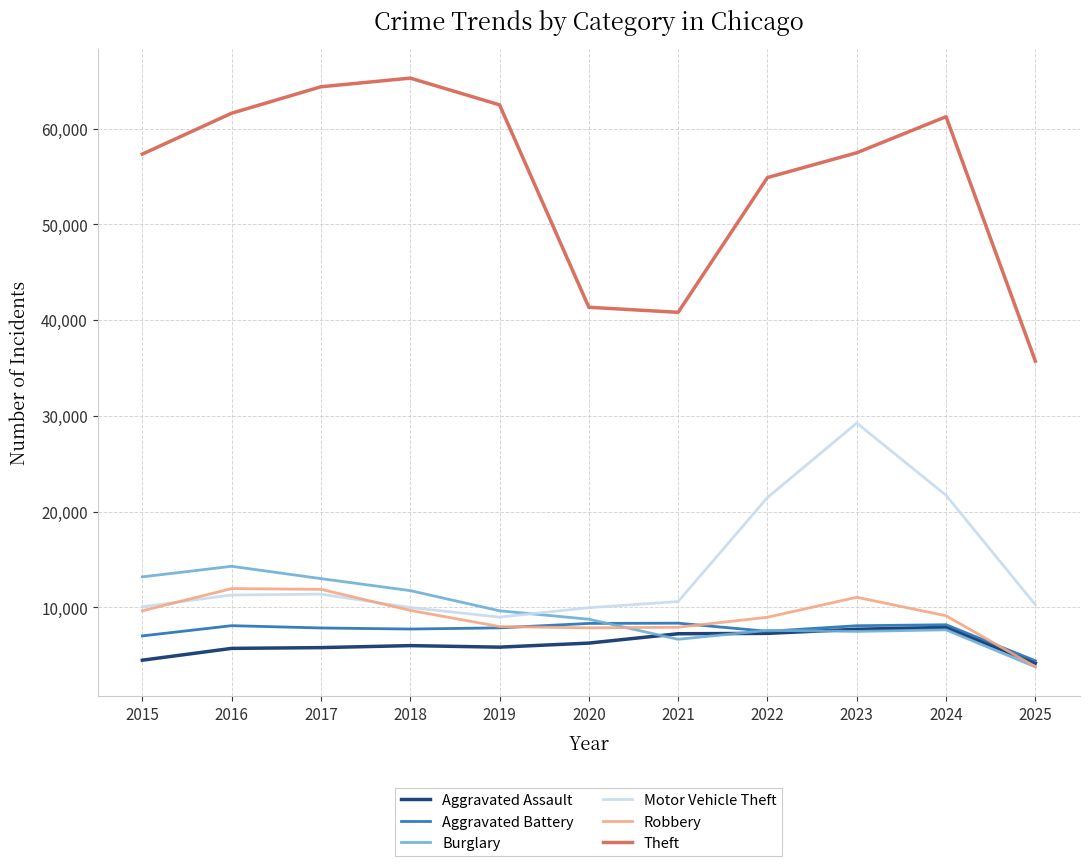

Does the chart have visible grid lines?

Yes